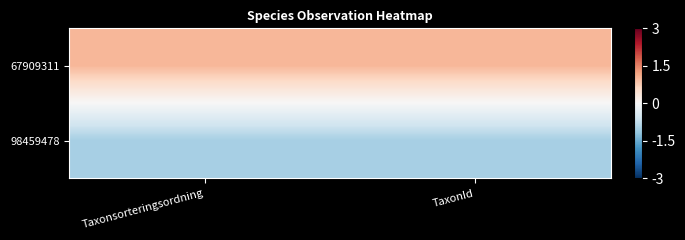

Reading left to right, extract all data points from this chart.

67909311: Taxonsorteringsordning=1.0	TaxonId=1.0
98459478: Taxonsorteringsordning=-1.0	TaxonId=-1.0